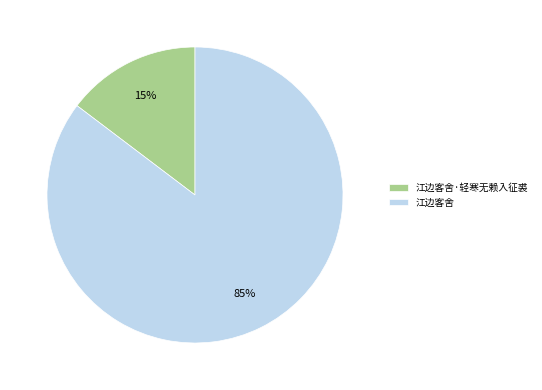

To the nearest percent, what is the average slice percentage?

50%